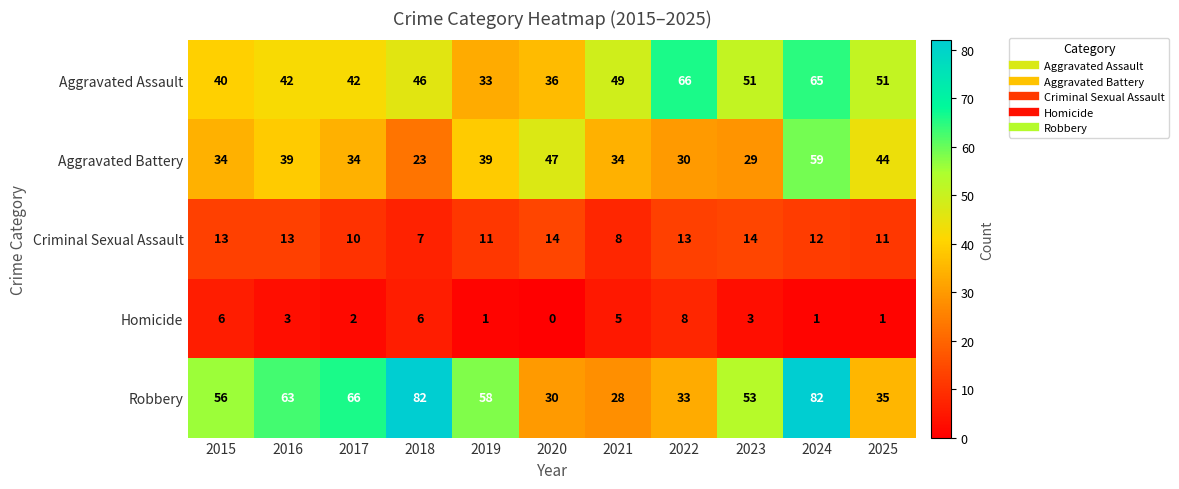

Which category has the lowest value in the Aggravated Assault series?

2019